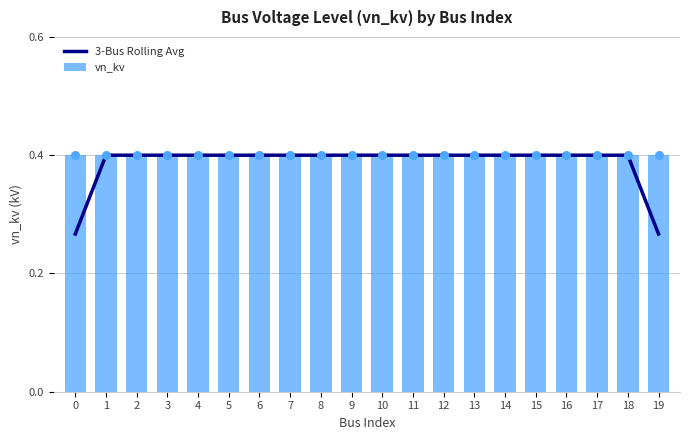

At how many categories does at least one series exceed 0?

20